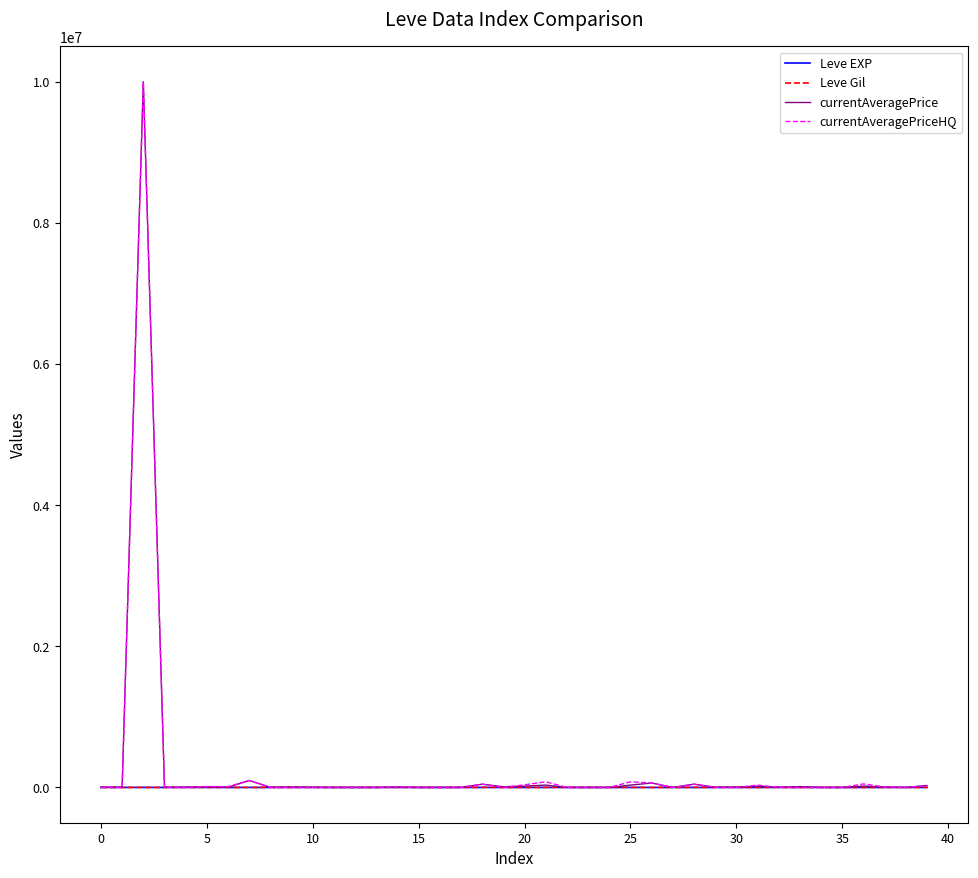

What is the highest value of the Leve Gil series?

990